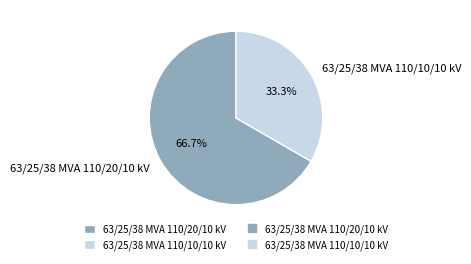

Which slice is the largest?

63/25/38 MVA 110/20/10 kV